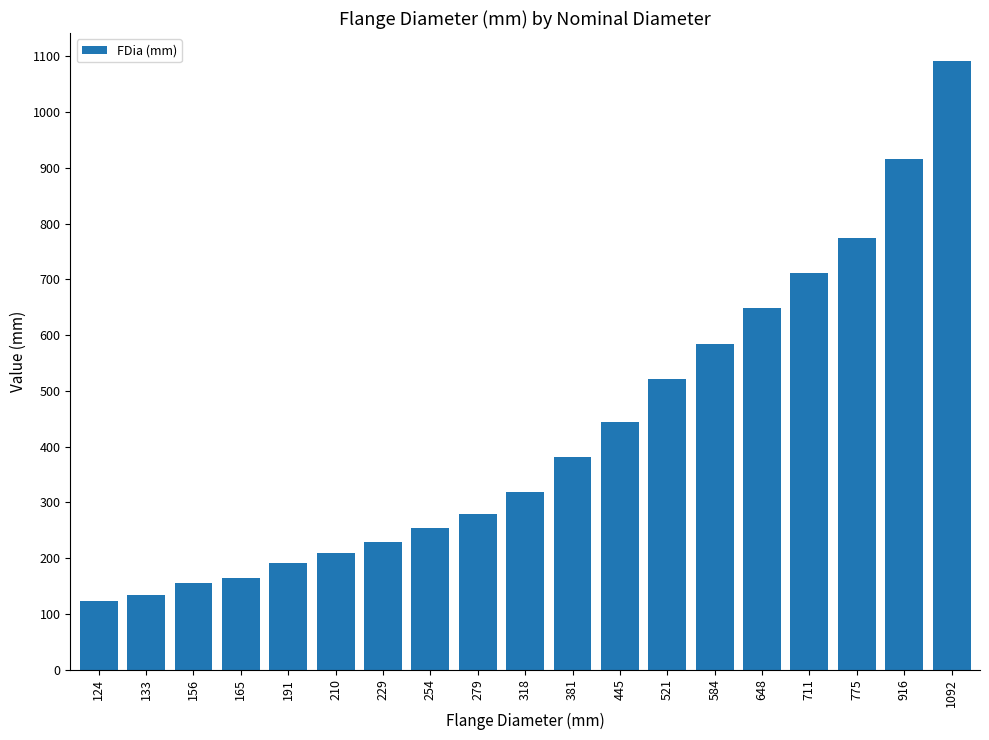

What is the change in value from 229 to 254?

+25